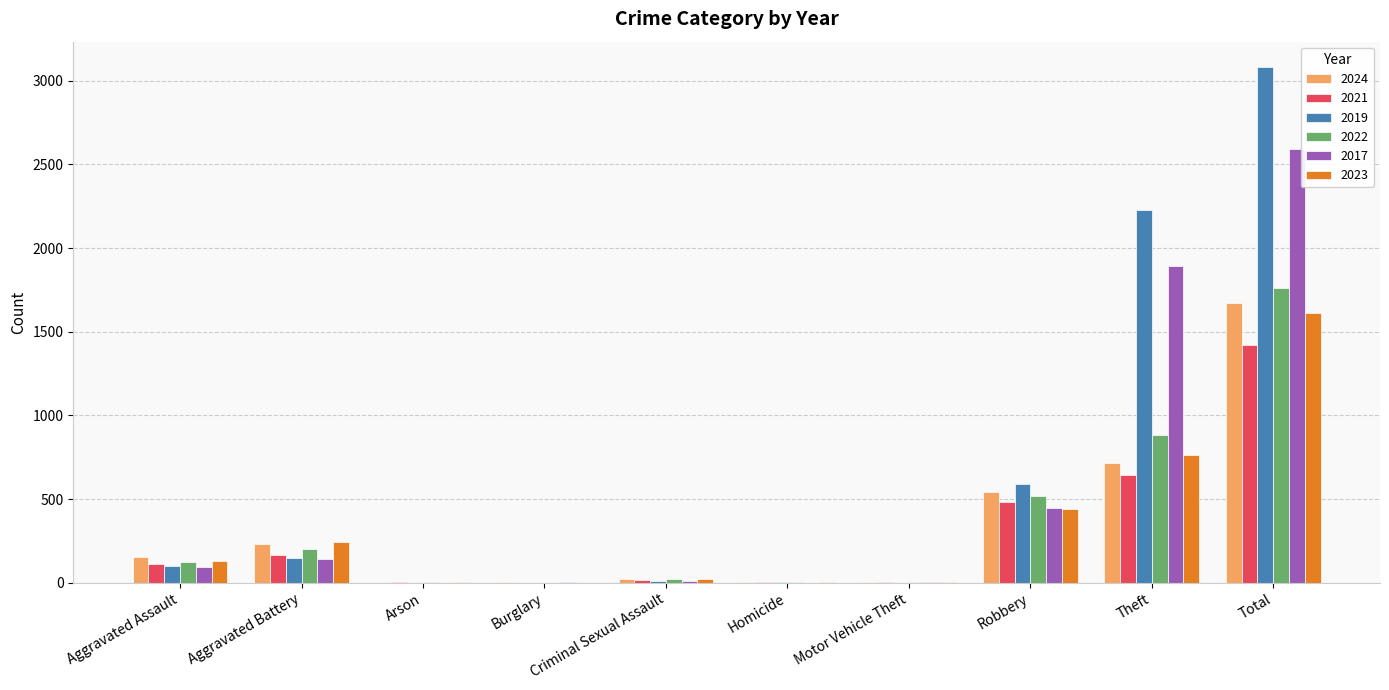

Which series has the largest total across all categories?

2019